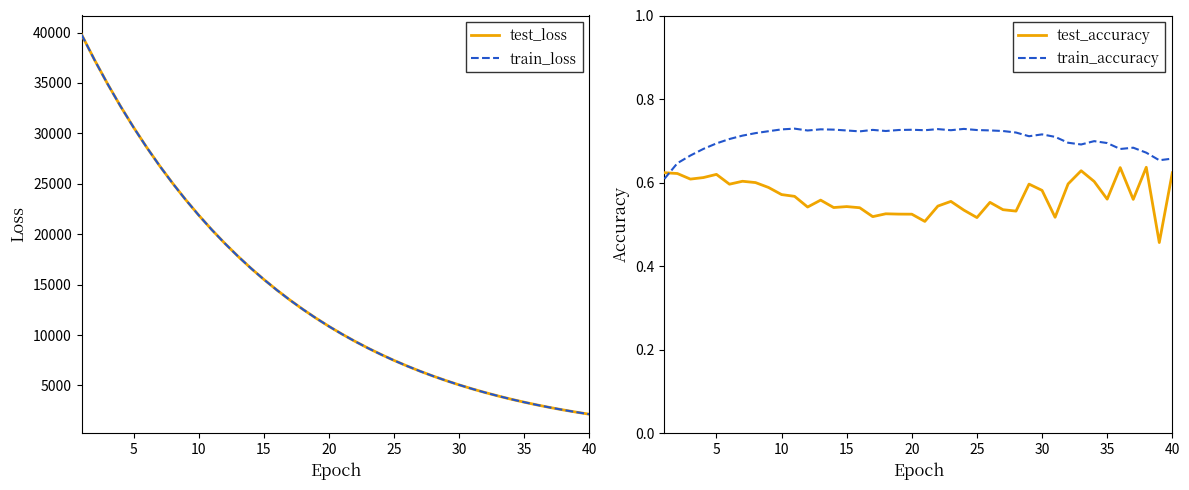

The value of test_loss at 30 is 5055.6. True or false?

True